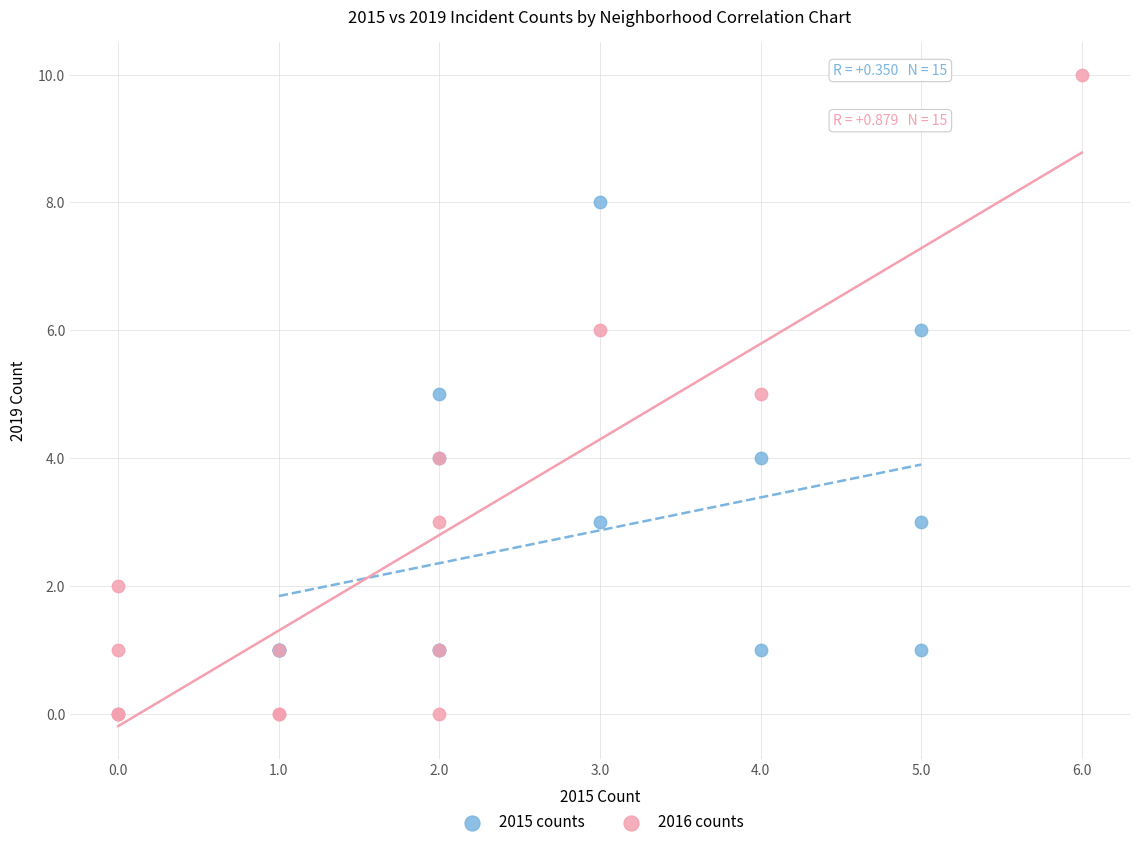

Which series reaches the minimum Y coordinate?

2016 counts